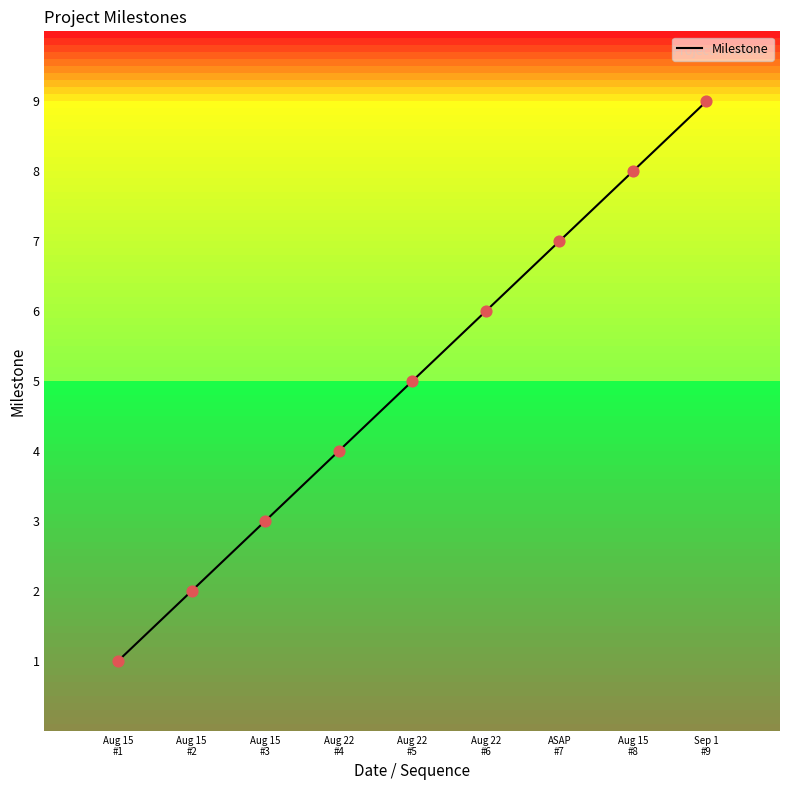

What is the change in value from ASAP
#7 to Sep 1
#9?

+2